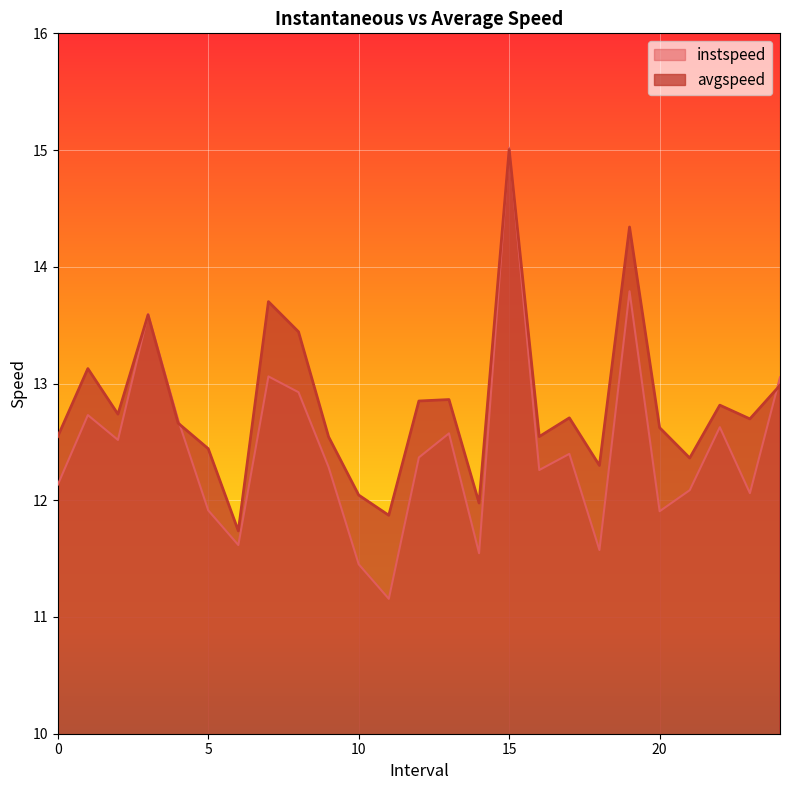

What is the difference between the second highest and second lowest values in the avgspeed series?

2.5